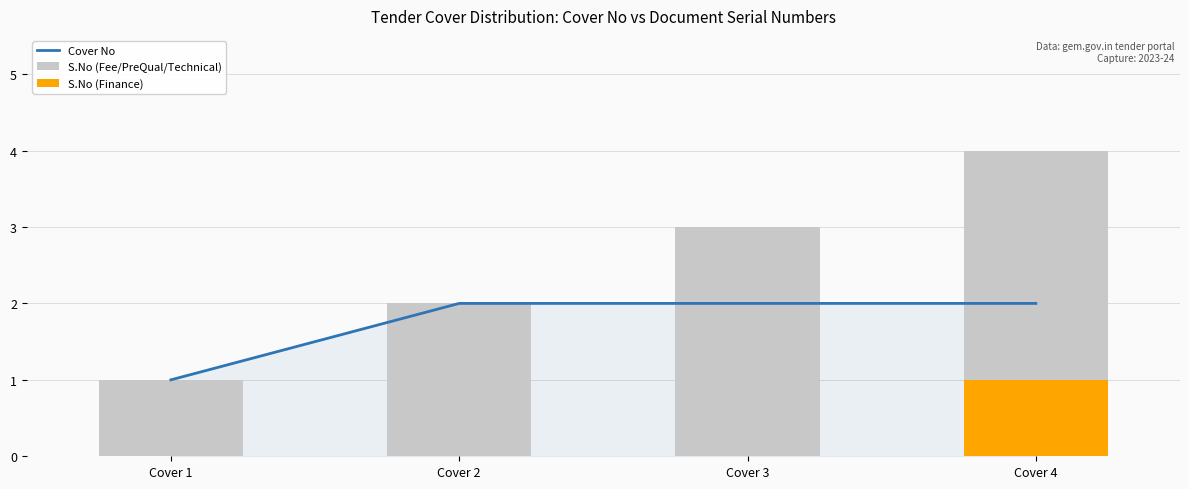

True or false: S.No (Finance) has a value of 0 at Cover 3.

True